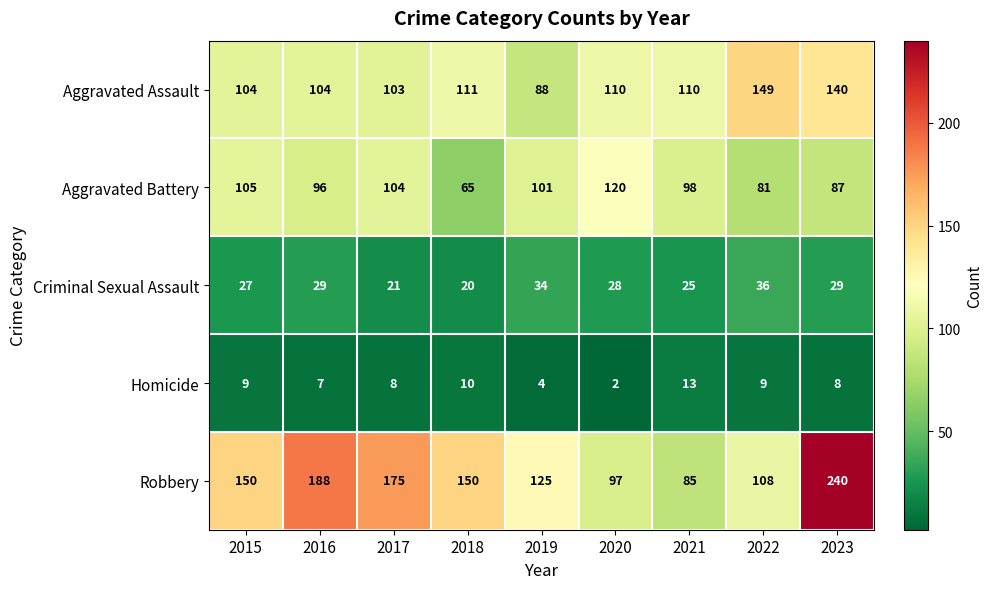

The Homicide series shows 1 at 2020. True or false?

False